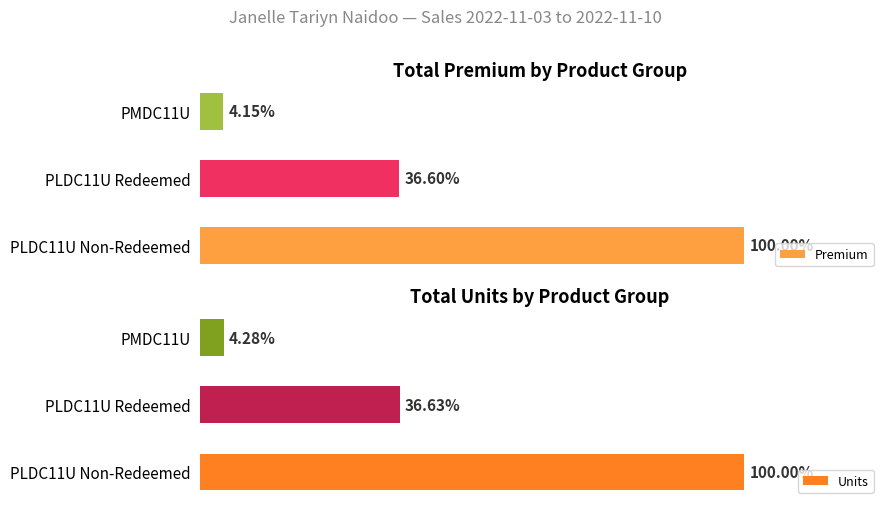

What are all the series names shown in the legend?

Premium, Units